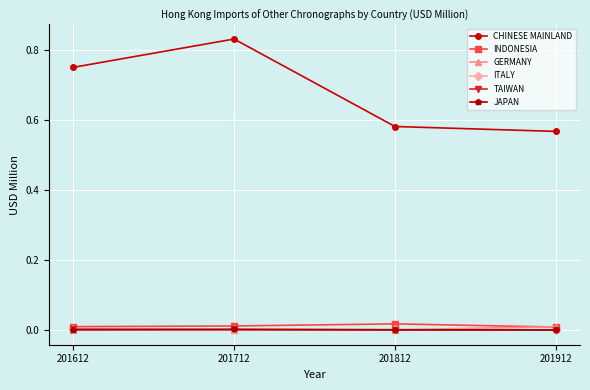

At how many categories does at least one series exceed 0?

4